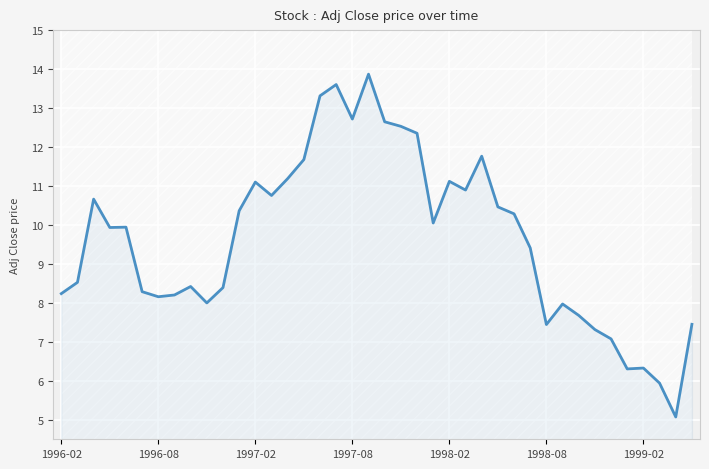

True or false: the data shows 8.4 at 10.

True